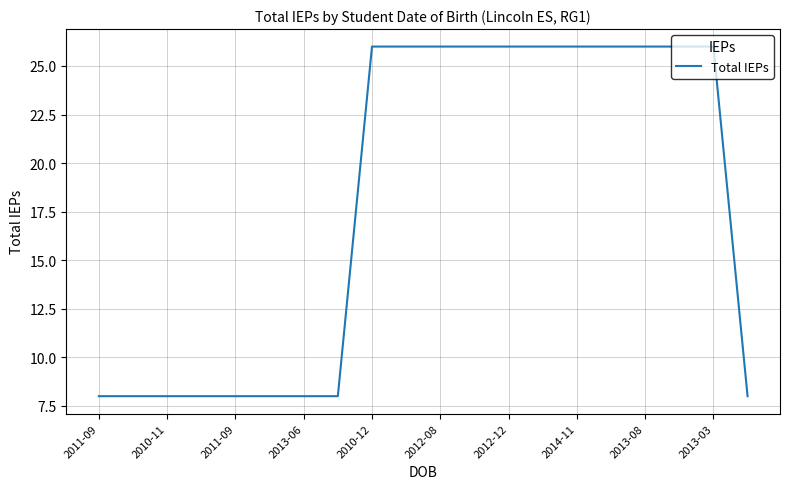

How many lines are shown in the chart?

1